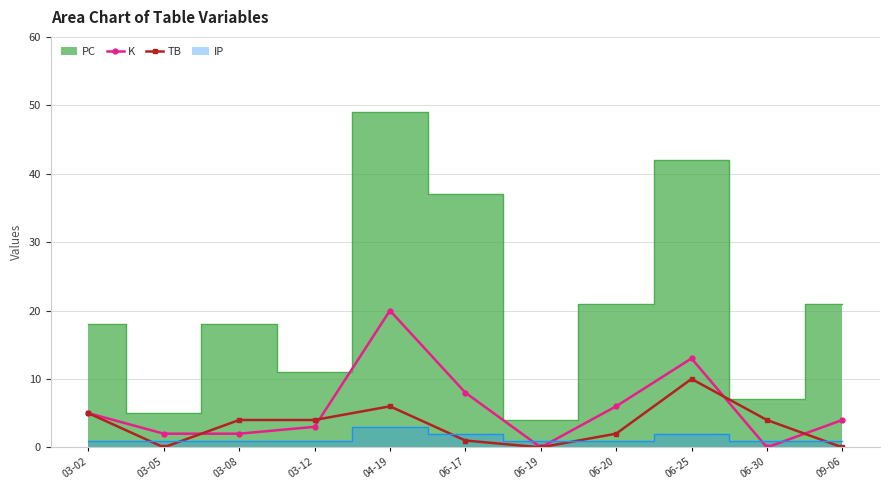

What is the value of the K point at the 11th from the left?

4